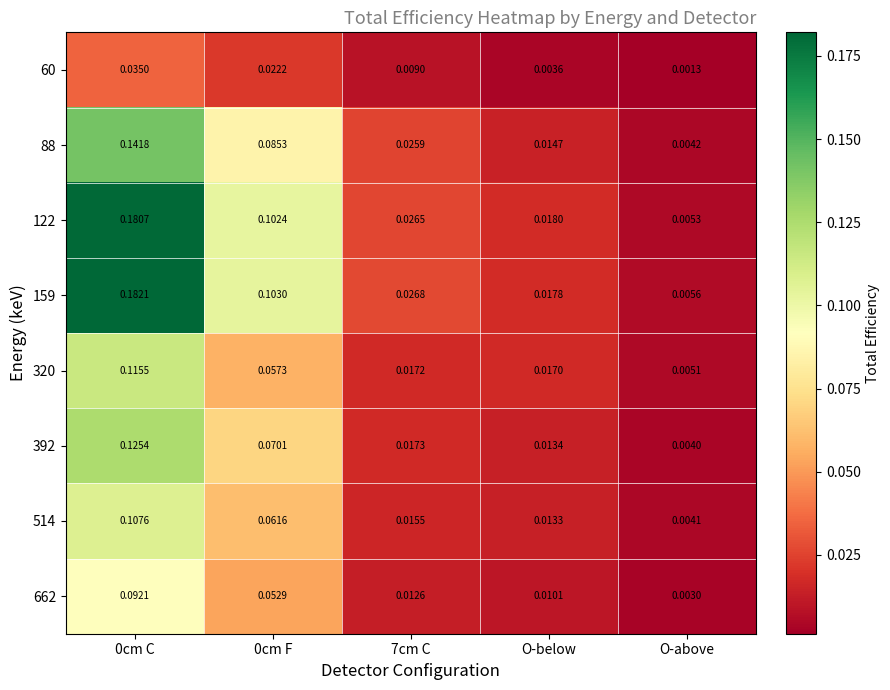

At which label is 514 closest to 0?

O-above